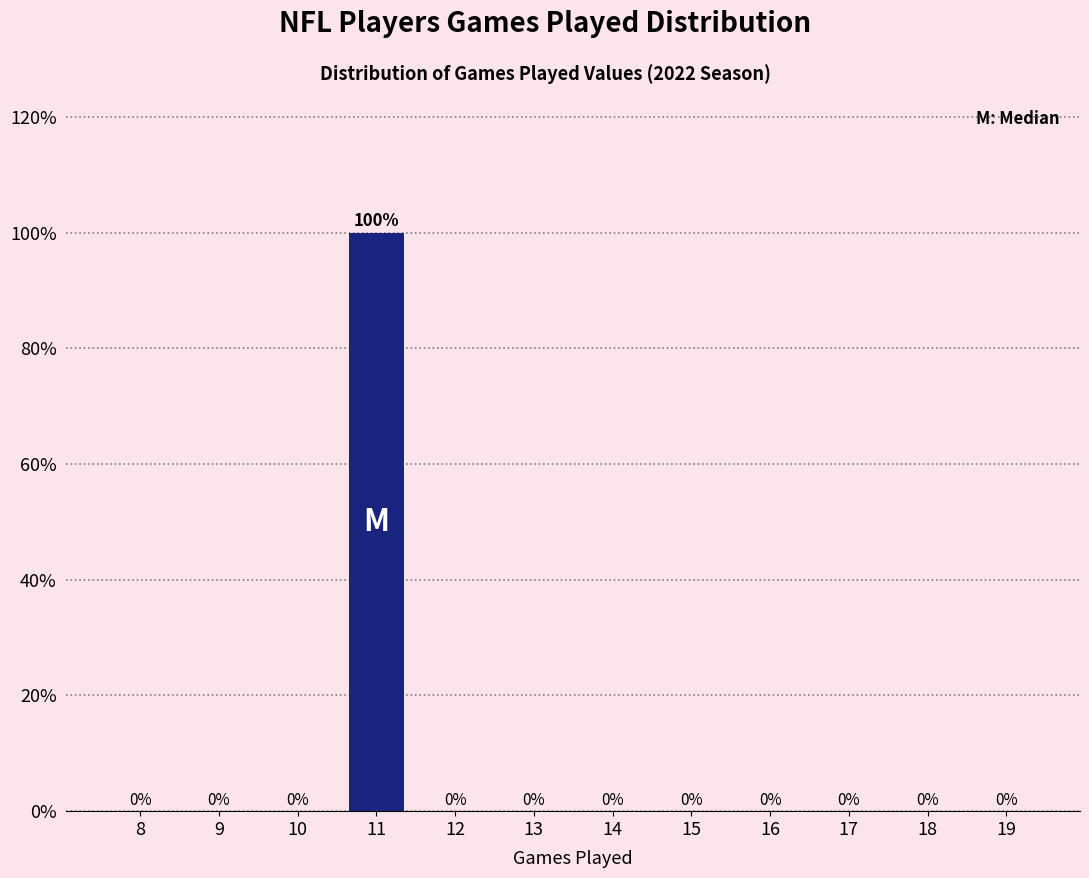

Reading left to right, list all the values displayed in this chart.

8=0	9=0	10=0	11=100	12=0	13=0	14=0	15=0	16=0	17=0	18=0	19=0